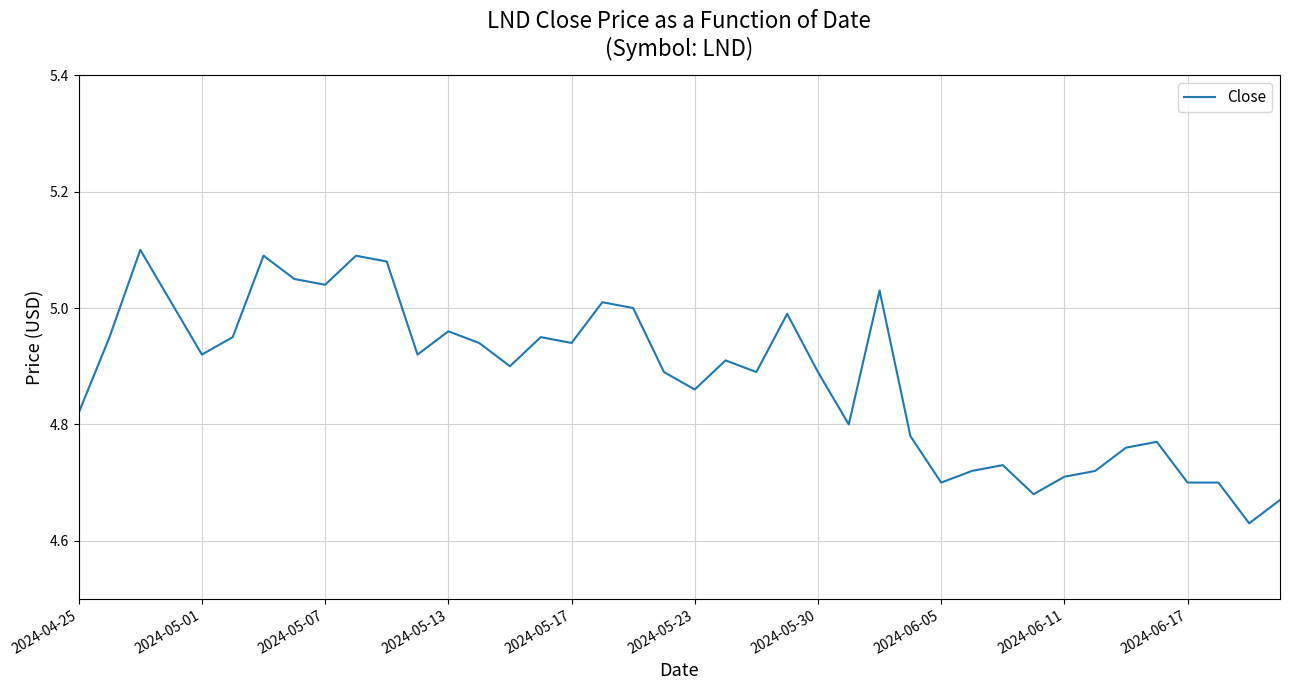

Does the chart have visible grid lines?

Yes